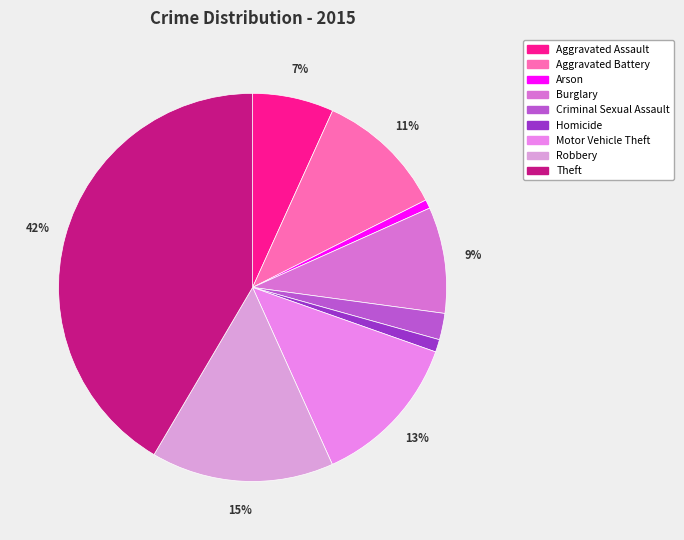

What is the ratio of the value at Arson to the value at Motor Vehicle Theft?

0.1